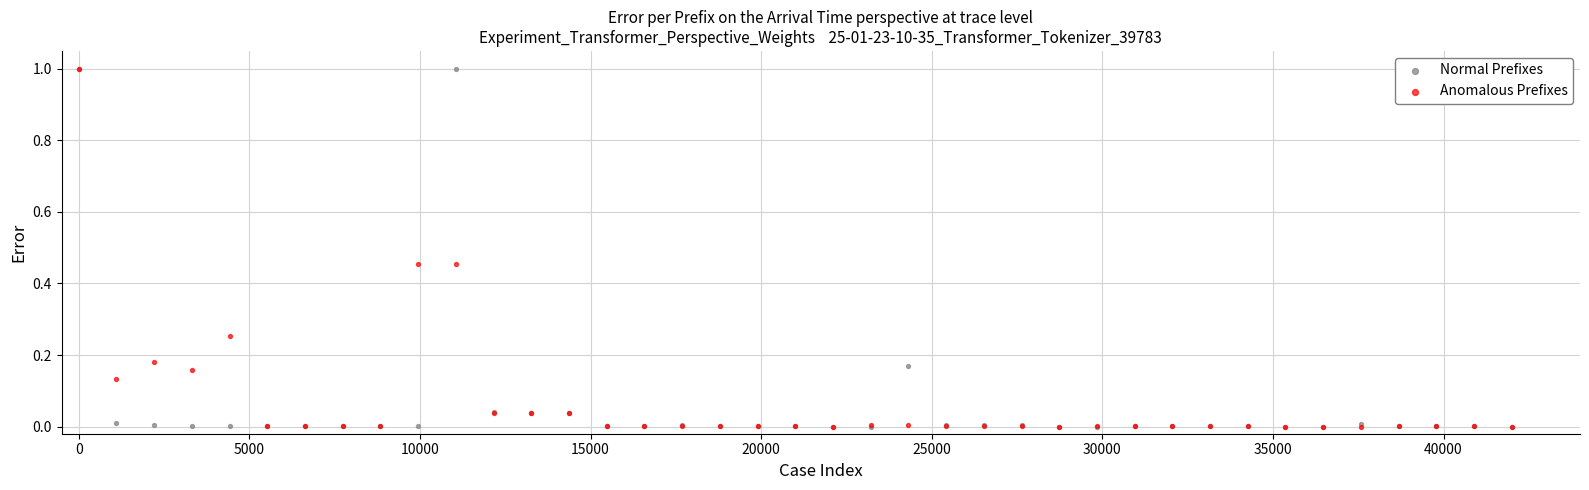

What are all the series names shown in the legend?

Normal Prefixes, Anomalous Prefixes